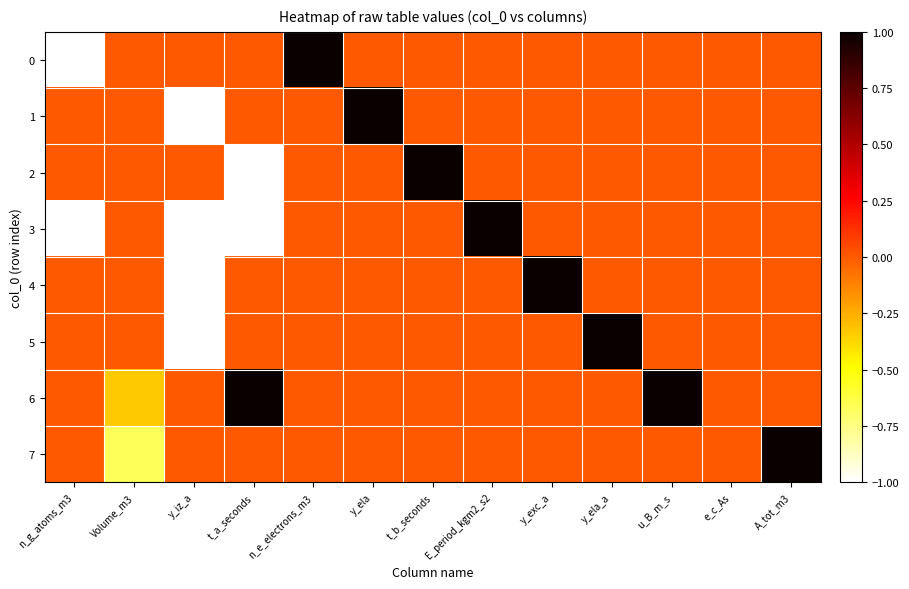

Which series changed the most between y_iz_a and e_c_As?

1